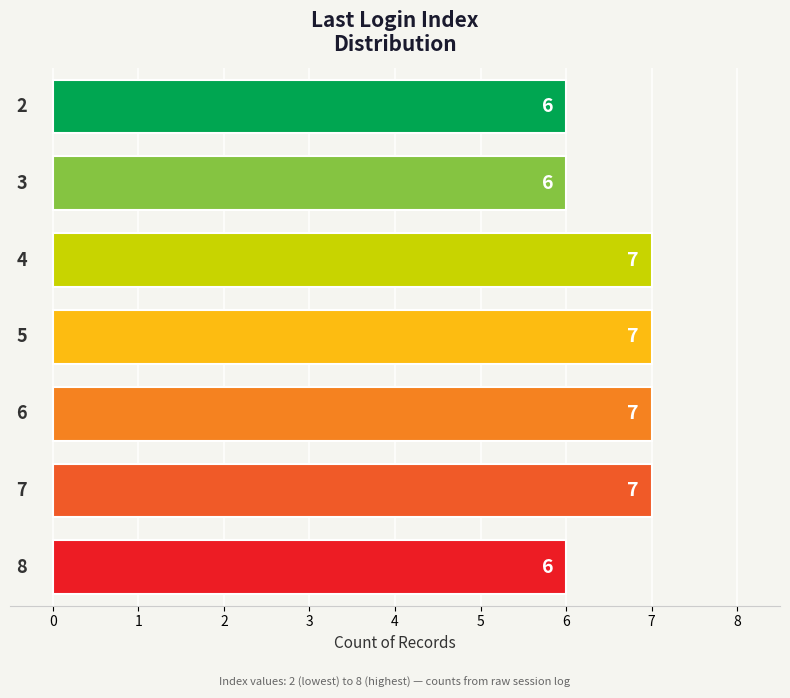

Does the chart contain stacked bars?

No